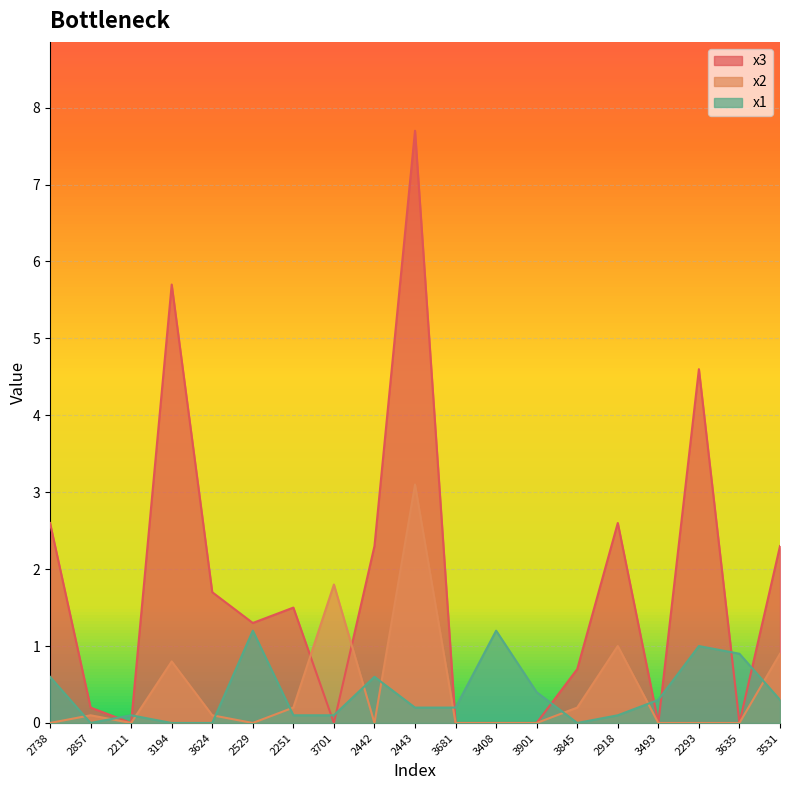

Which series has the largest total across all categories?

x3